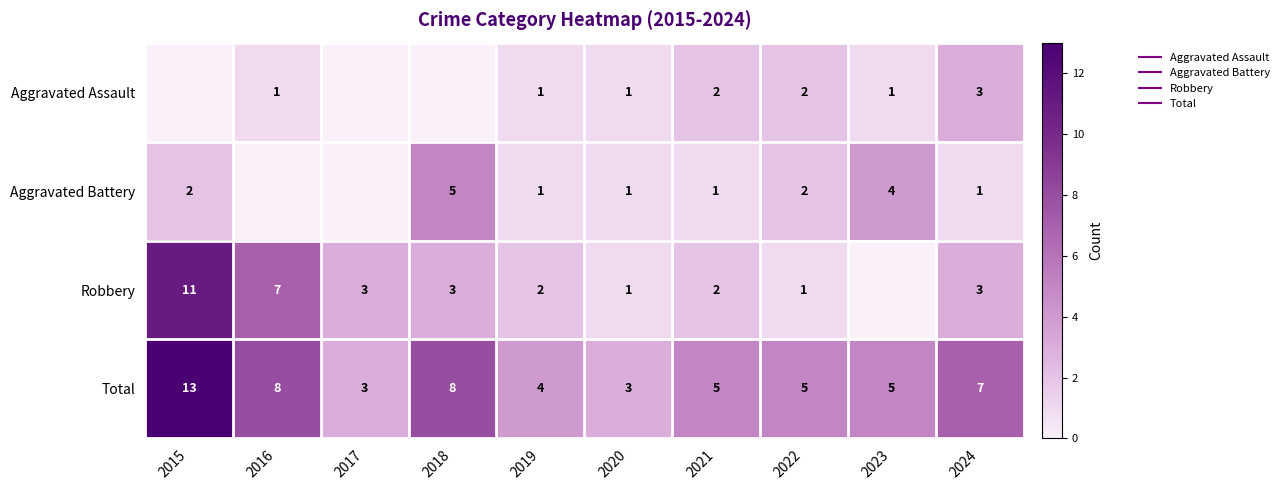

What is the difference between the maximum and minimum values in the Total series?

10